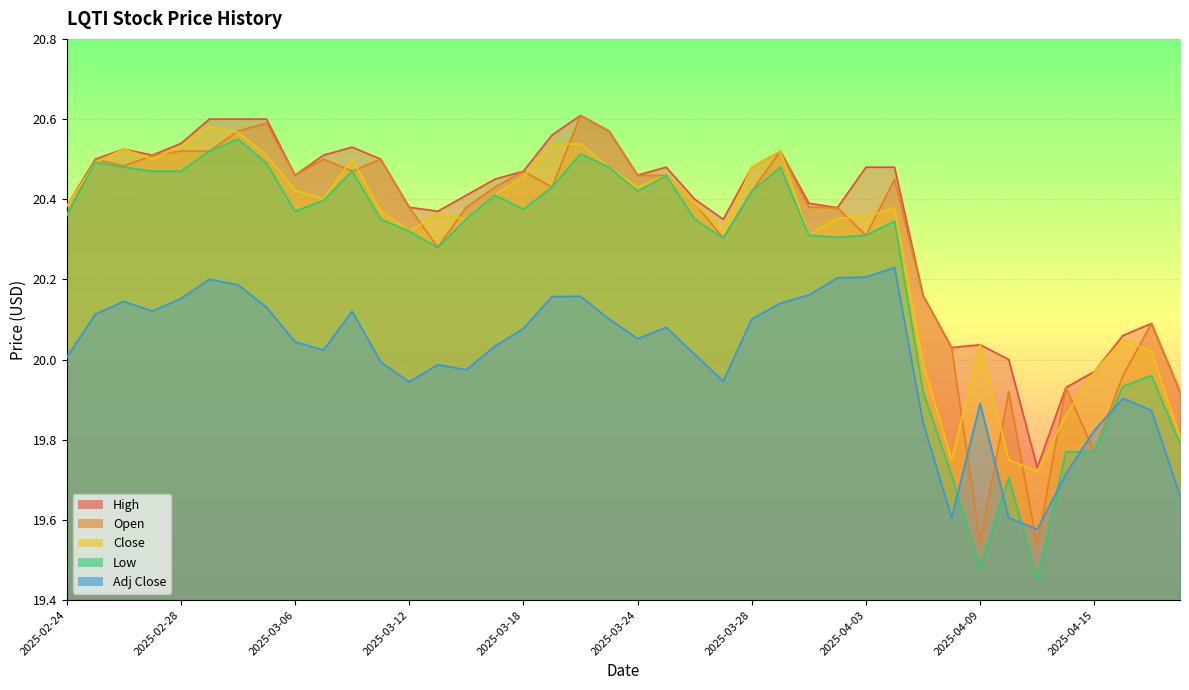

True or false: High and Close intersect in this chart.

False